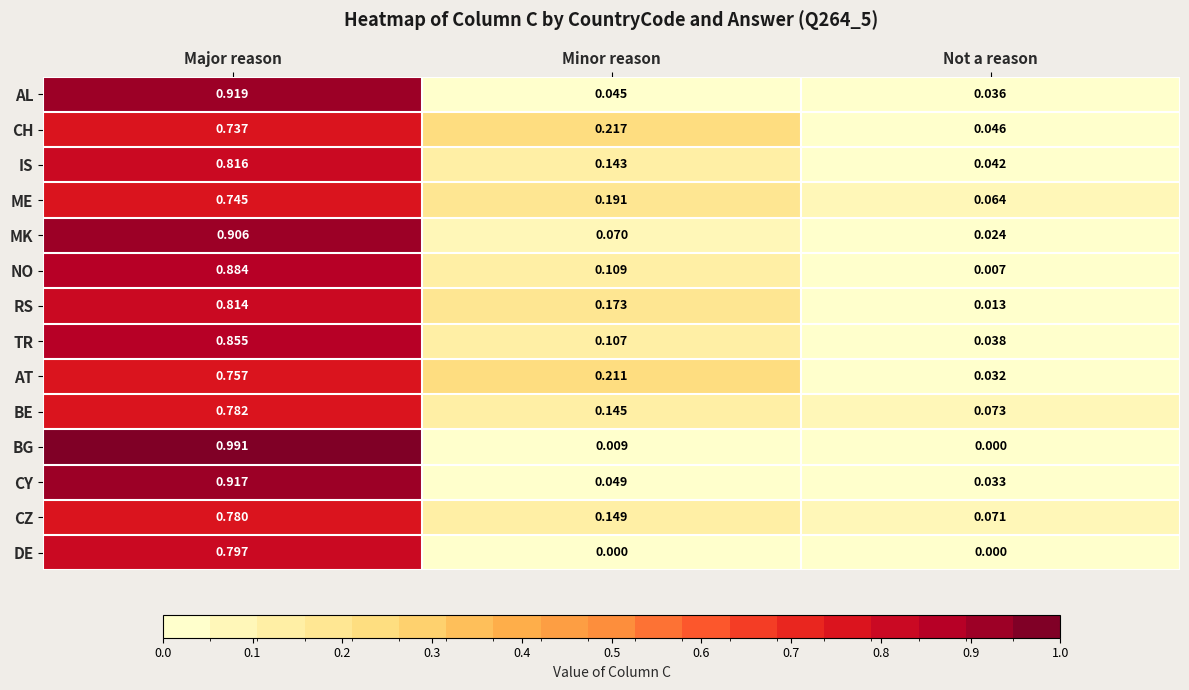

Which series has the largest total across all categories?

IS